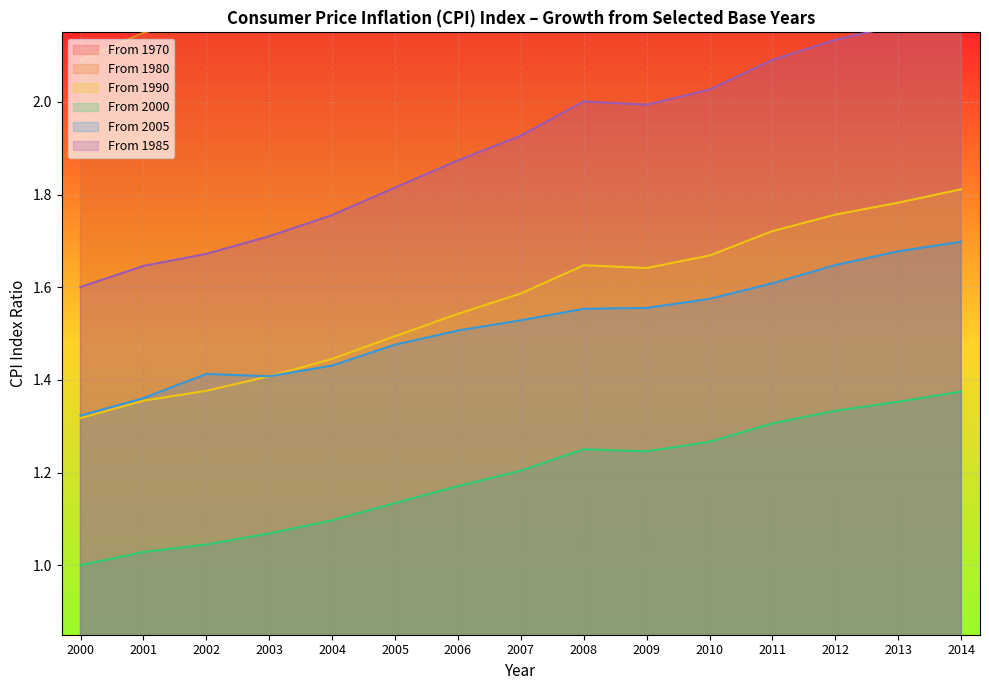

True or false: From 1985 has more than 2 interior local peaks.

False